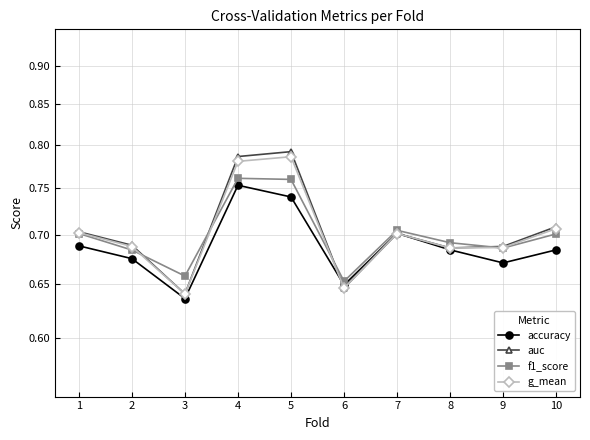

At 1, list the series in order from largest to smallest.

auc, g_mean, f1_score, accuracy